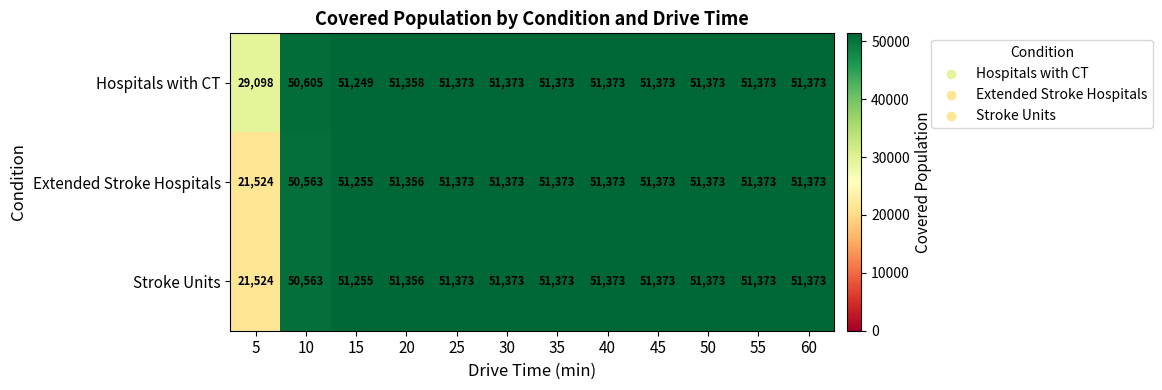

At which label is Hospitals with CT closest to 40235?

10